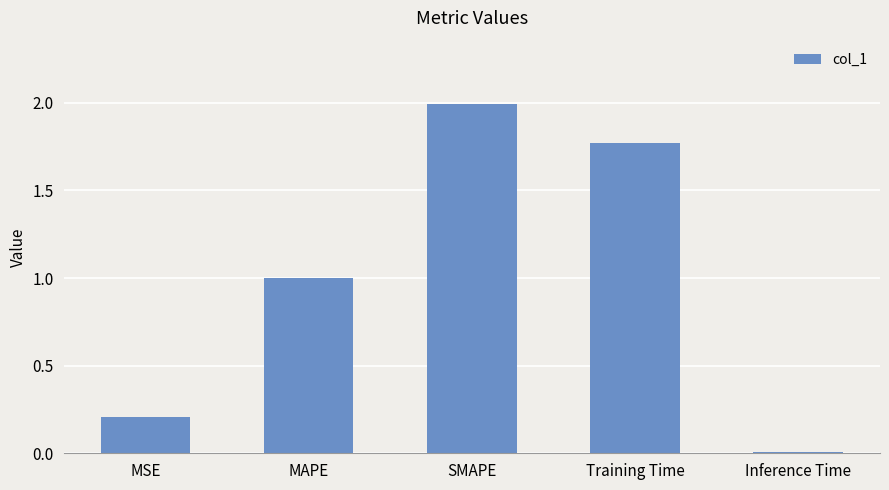

Which category has the highest value across all series?

SMAPE